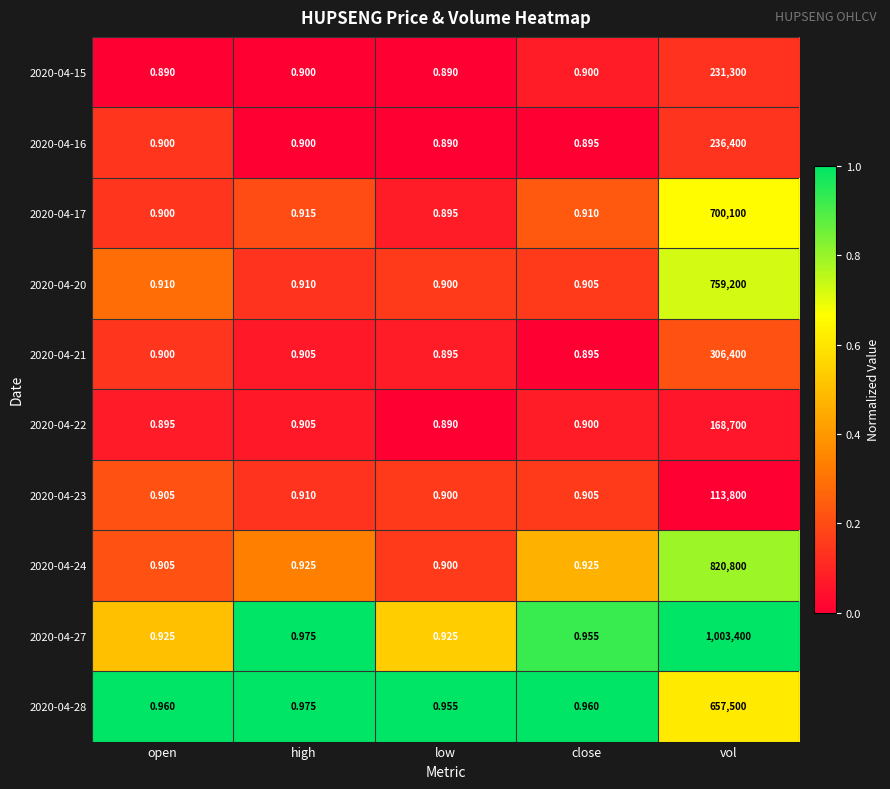

At which category is the sum across all series the highest?

vol